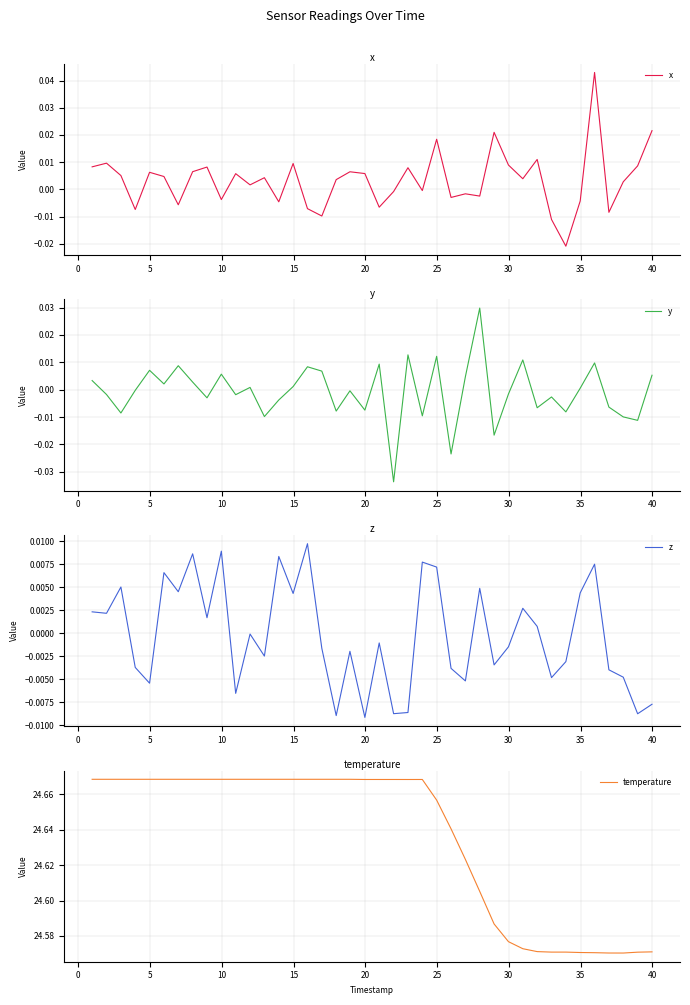

Rank the series by their maximum value, from lowest to highest.

z, y, x, temperature